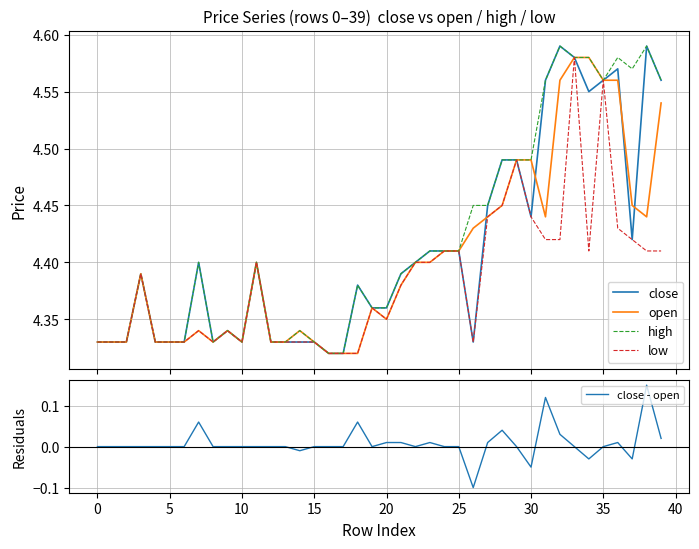

True or false: open has more than 1 points higher than both neighbors.

True